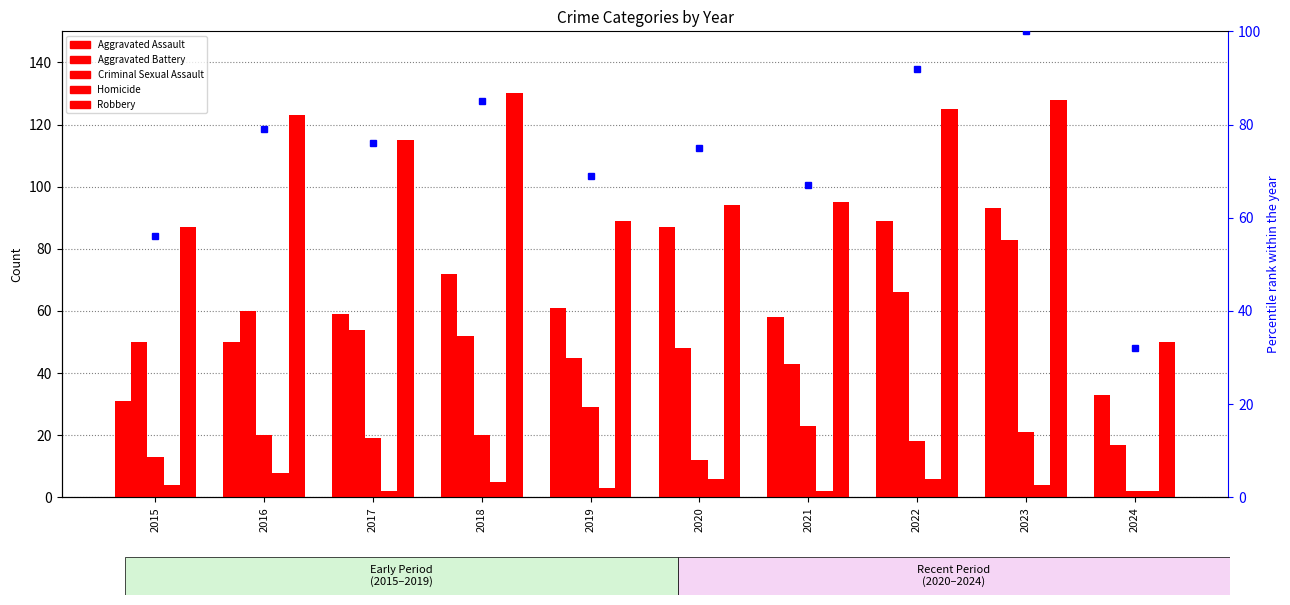

How many groups of bars are there?

10